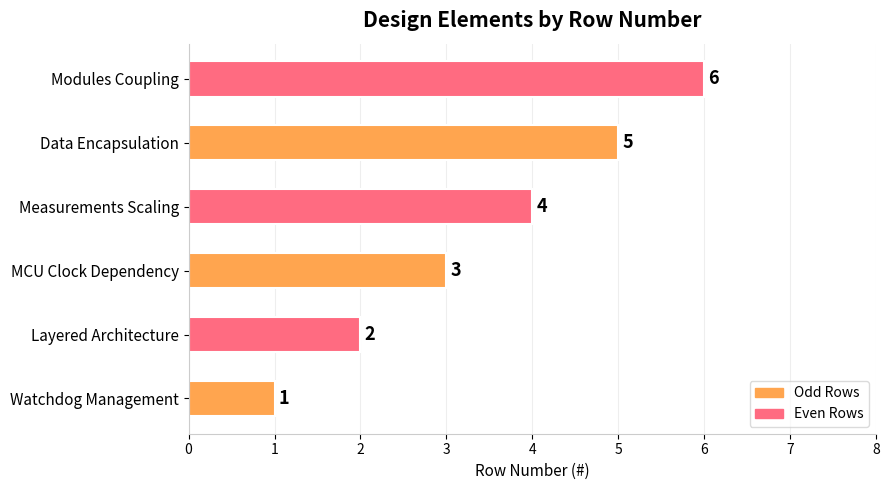

Which has a higher value, Data Encapsulation or MCU Clock Dependency?

Data Encapsulation